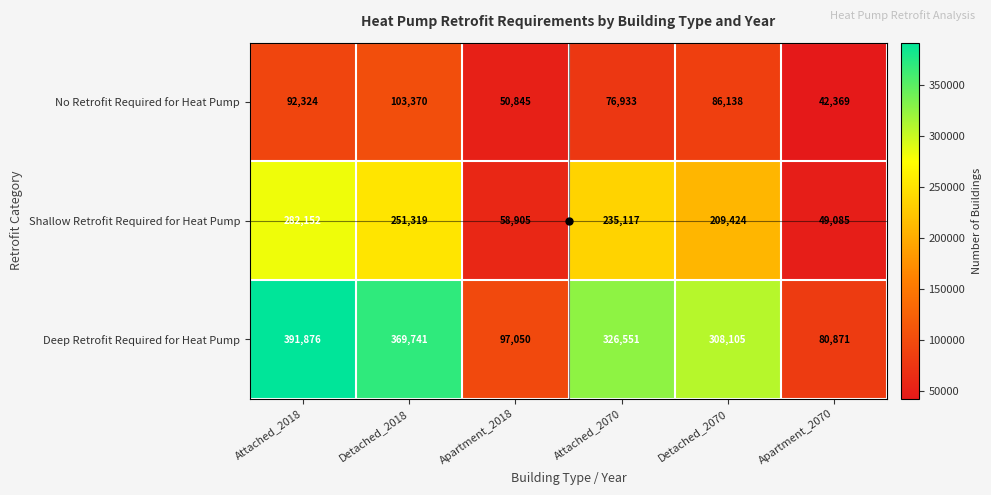

What is the difference between the maximum and second lowest values in the No Retrofit Required for Heat Pump series?

52525